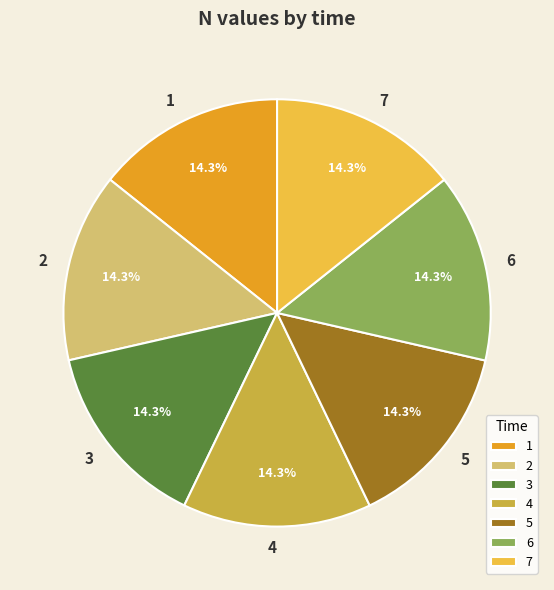

The 3 slice represents 14% of the pie. True or false?

True